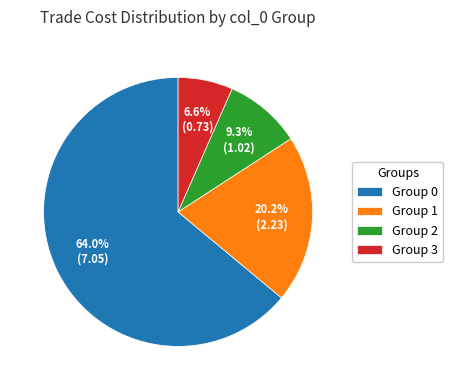

Combined, what portion of the pie is Group 2 and Group 0?

73.2%